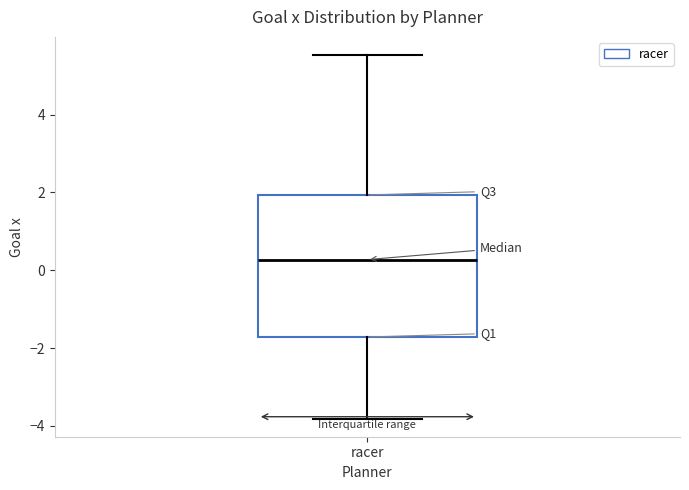

Transcribe this box plot: give where the median line is, the range the box spans, and where the two whiskers end, as read against the y-axis. The values are not printed on the chart, so give them approximately, as read against the axis.

median 0.2, box -1.8 to 2.0, whiskers -3.8 to 5.6